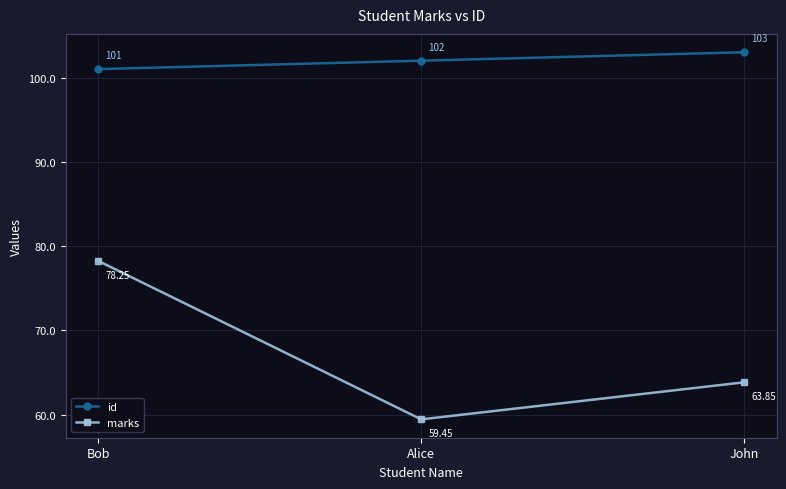

Read the marks value at Alice.

59.5